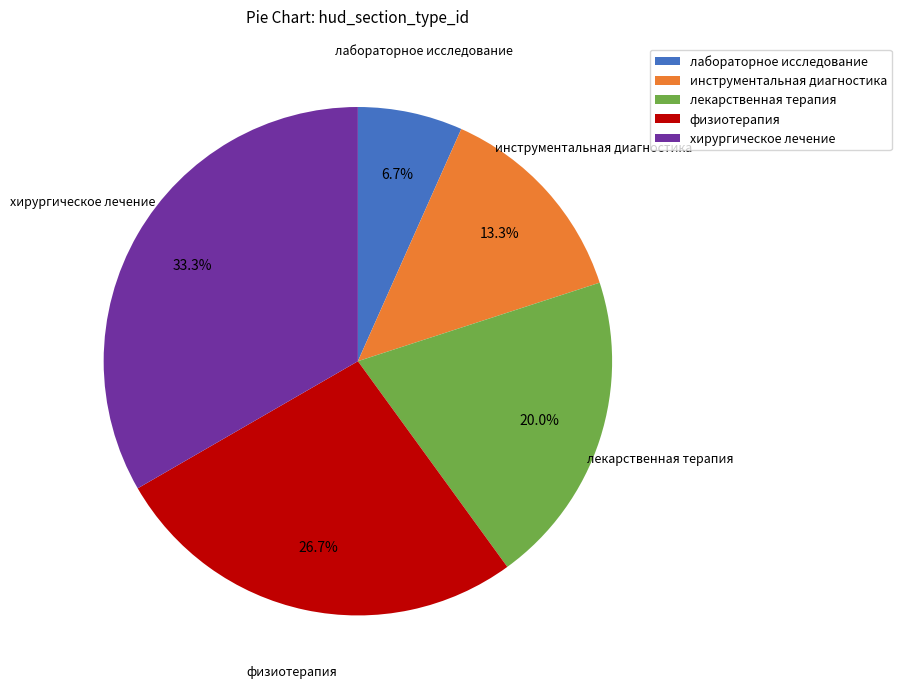

Count the number of slices in the pie.

5